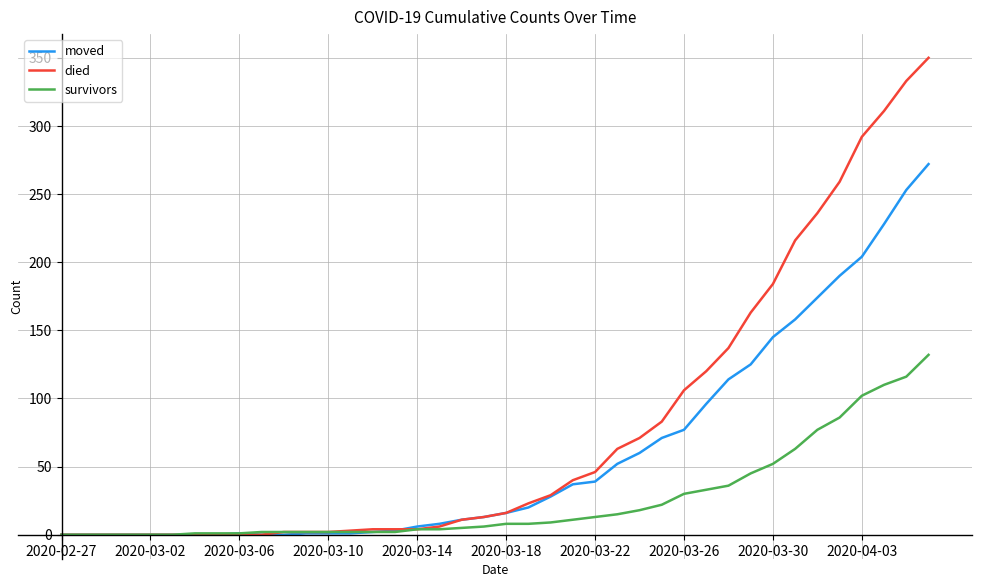

Which series has the widest spread of values?

died